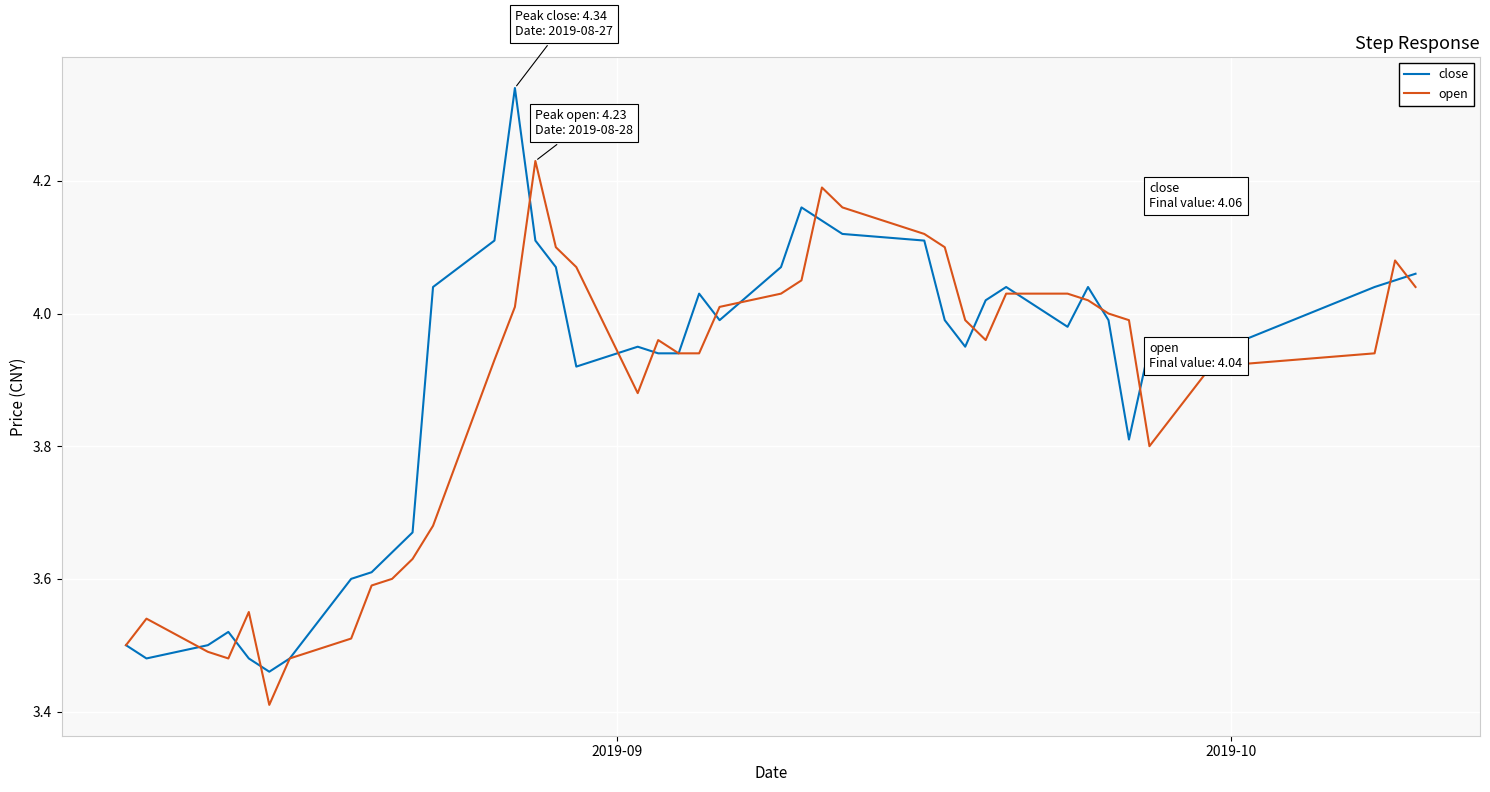

List the series in order of their peak value, highest first.

close, open